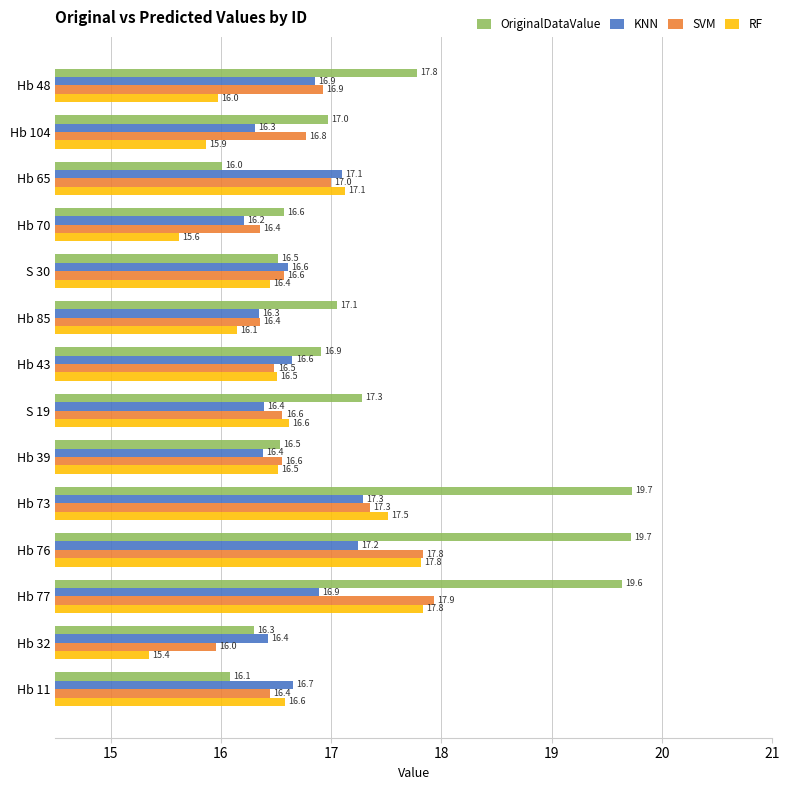

Which series has the largest range (max minus min)?

OriginalDataValue